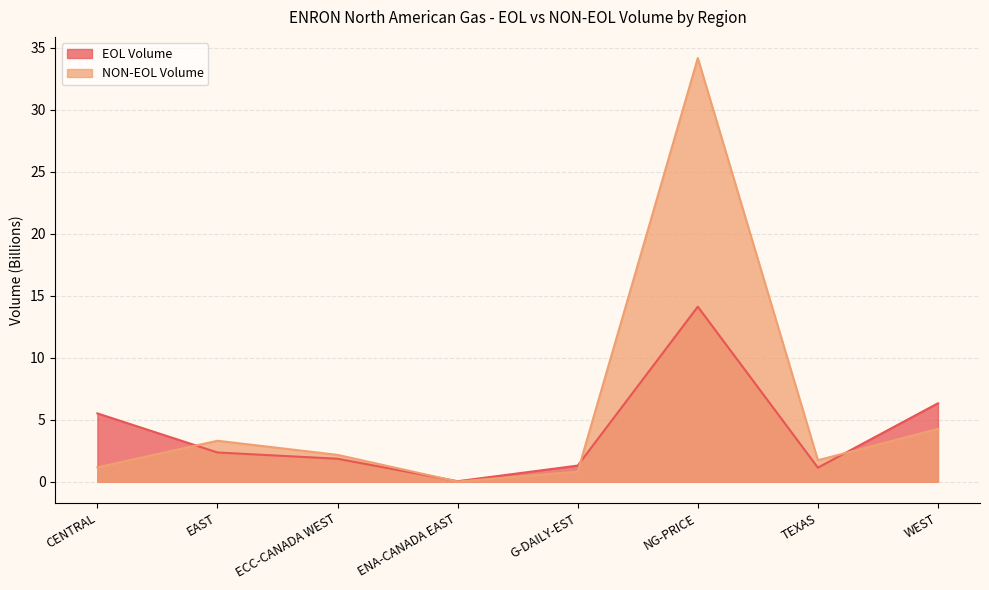

What is the difference between the second highest and second lowest values in the EOL Volume series?

5.2